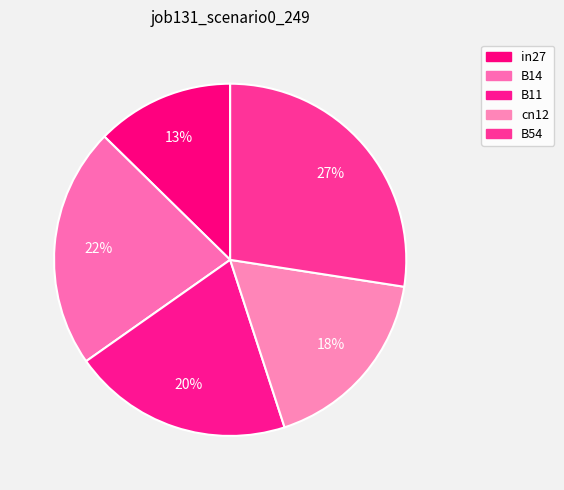

Which slice is the largest?

B54